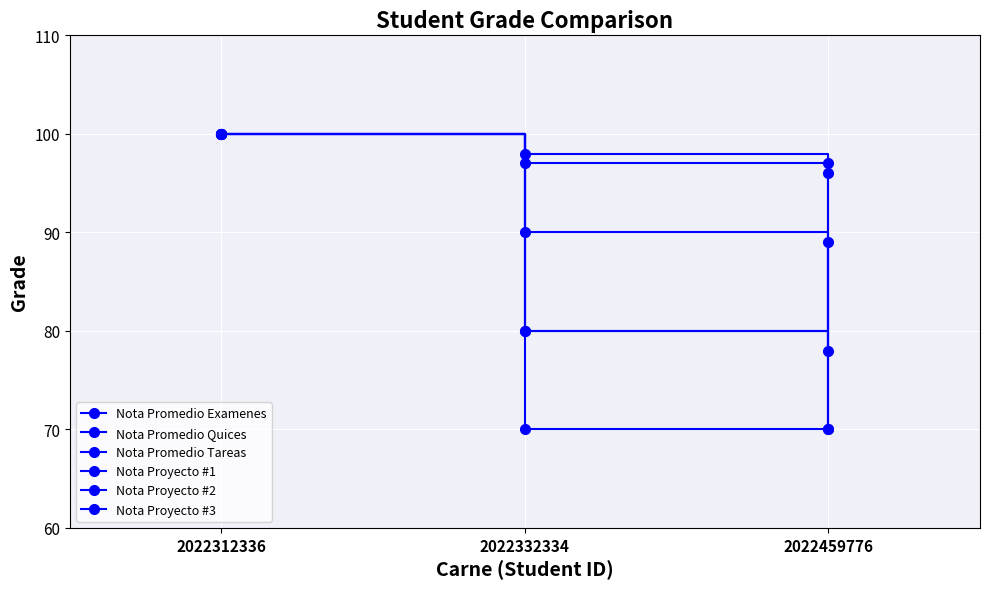

Is this an area chart (filled region under the line)?

No